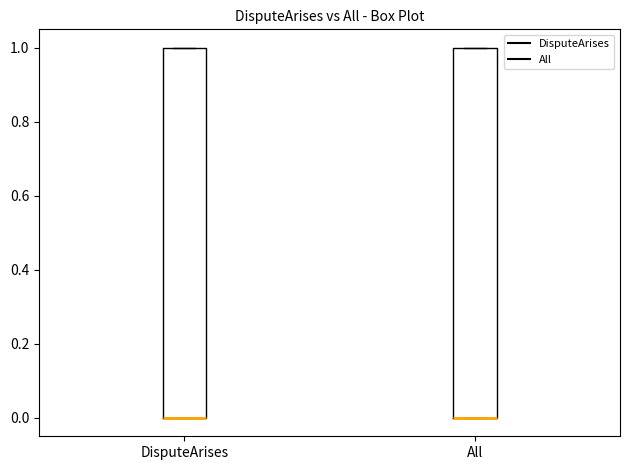

Reading left to right, read every box against the y-axis: the position of its median line, the range the box covers, and the ends of its whiskers. The values are not printed on the chart, so give them approximately, as read against the axis.

DisputeArises: median 0 (drawn on the box's lower edge), box 0 to 1, whiskers 0 to 1
All: median 0 (drawn on the box's lower edge), box 0 to 1, whiskers 0 to 1